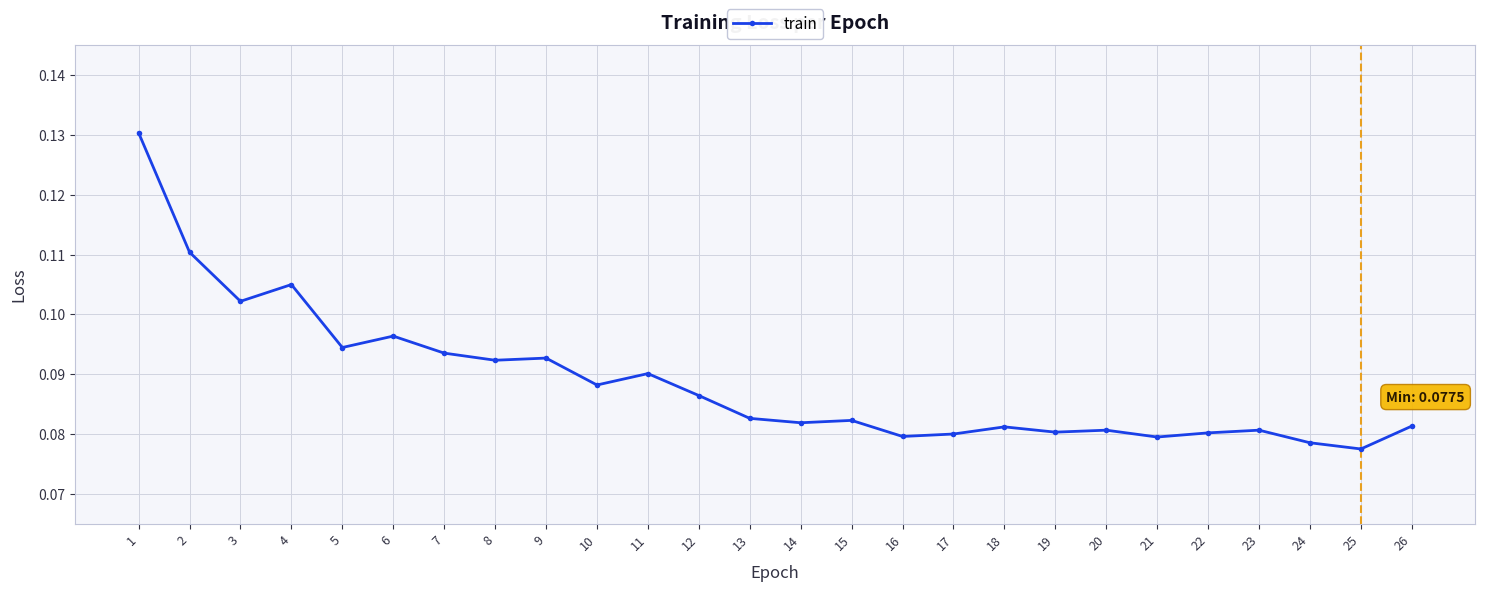

The value at 7 is 0.0. True or false?

False